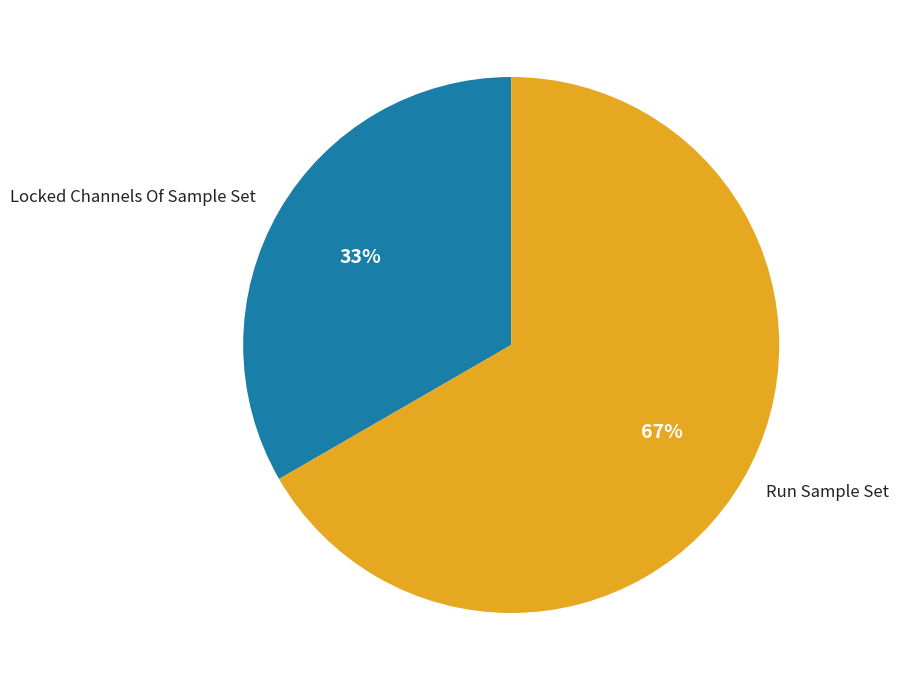

Does any single category account for the majority?

Yes